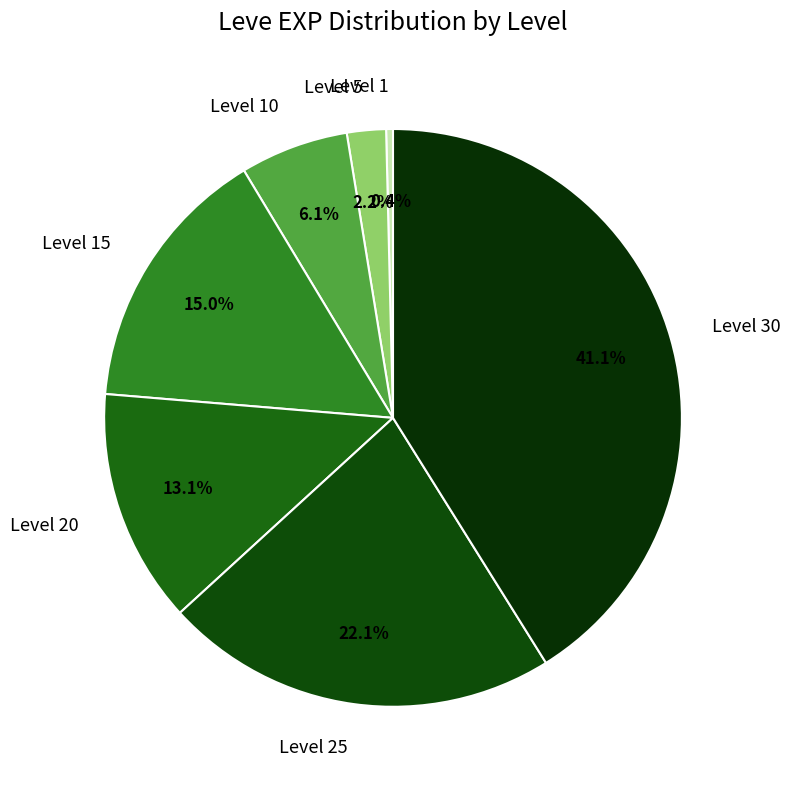

Rank the categories by value from lowest to highest.

Level 1, Level 5, Level 10, Level 20, Level 15, Level 25, Level 30